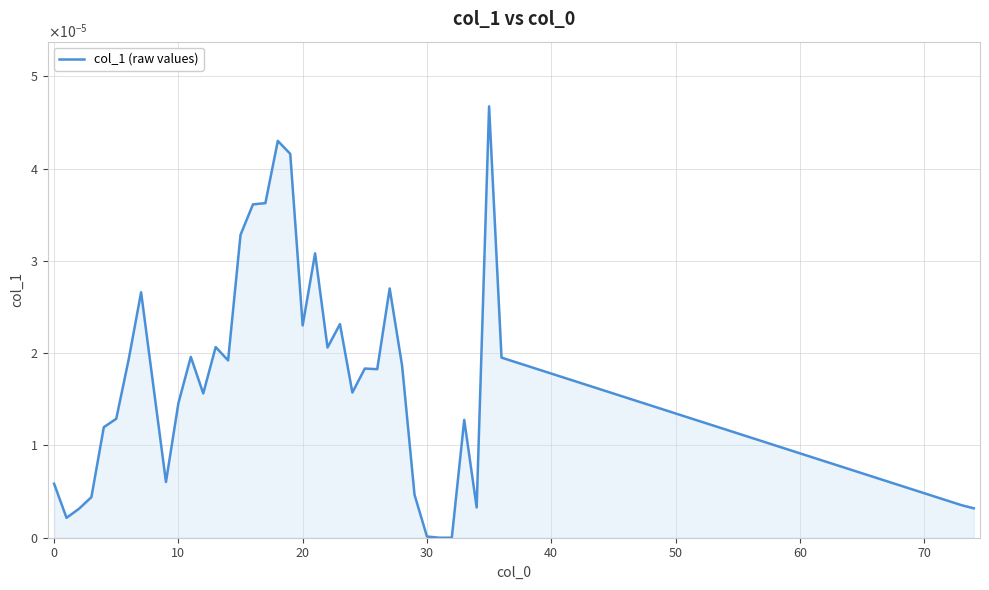

How many interior local peaks (higher than both neighbors) does the data have?

10